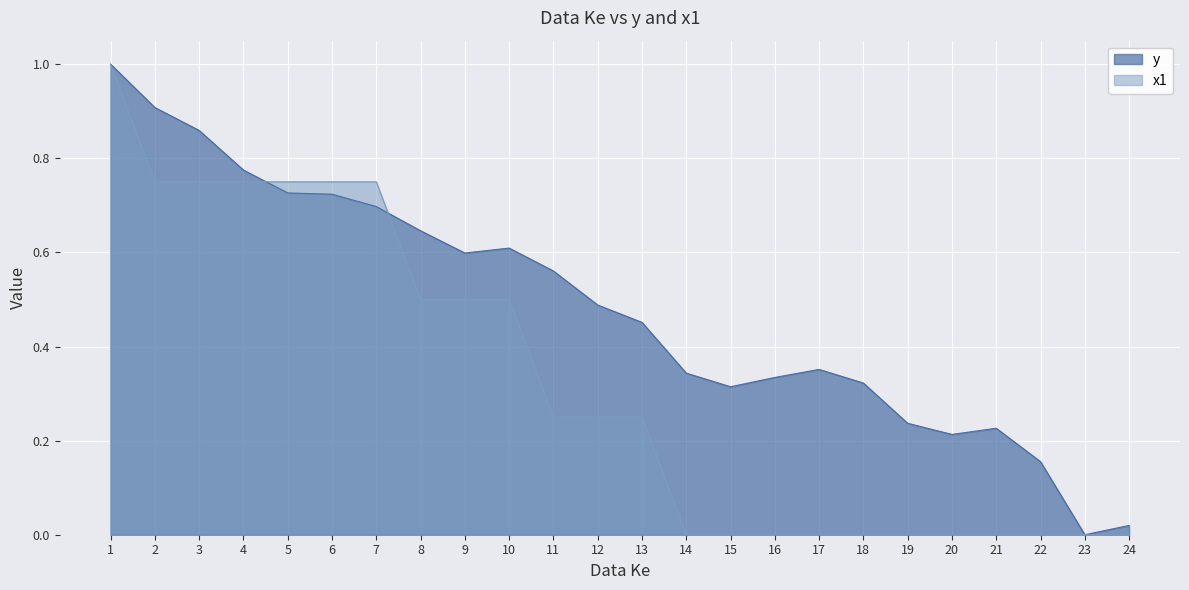

Which series has the largest total across all categories?

y